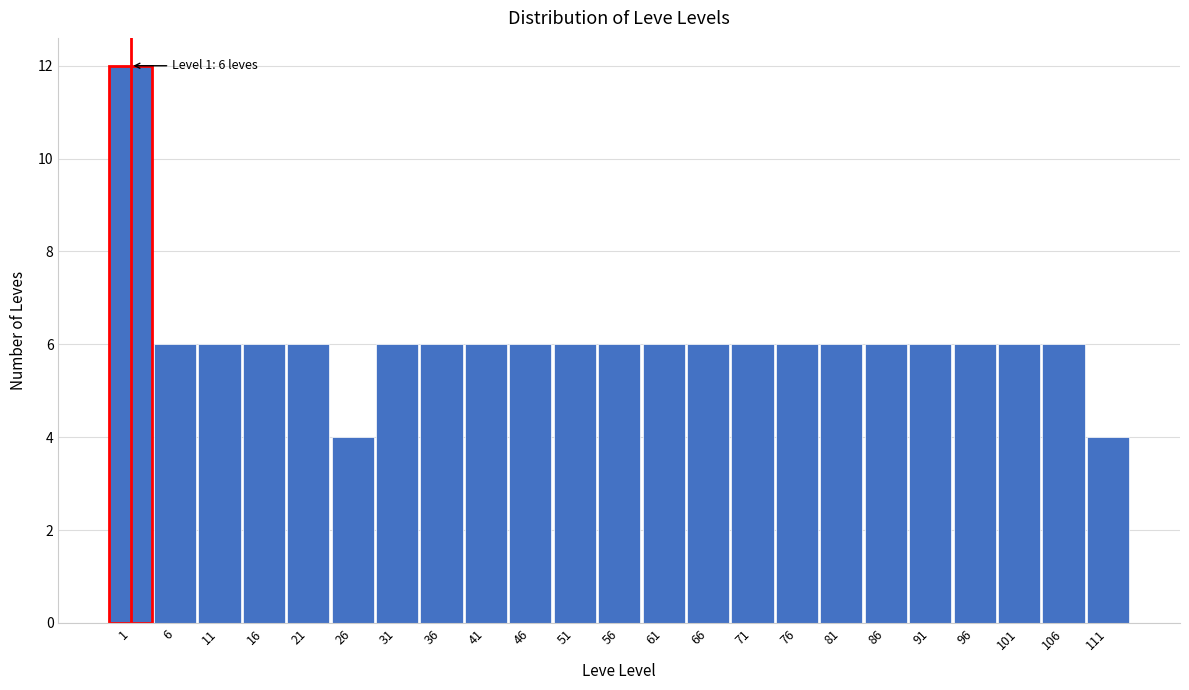

Reading left to right, list all the values displayed in this chart.

1=12	6=6	11=6	16=6	21=6	26=4	31=6	36=6	41=6	46=6	51=6	56=6	61=6	66=6	71=6	76=6	81=6	86=6	91=6	96=6	101=6	106=6	111=4